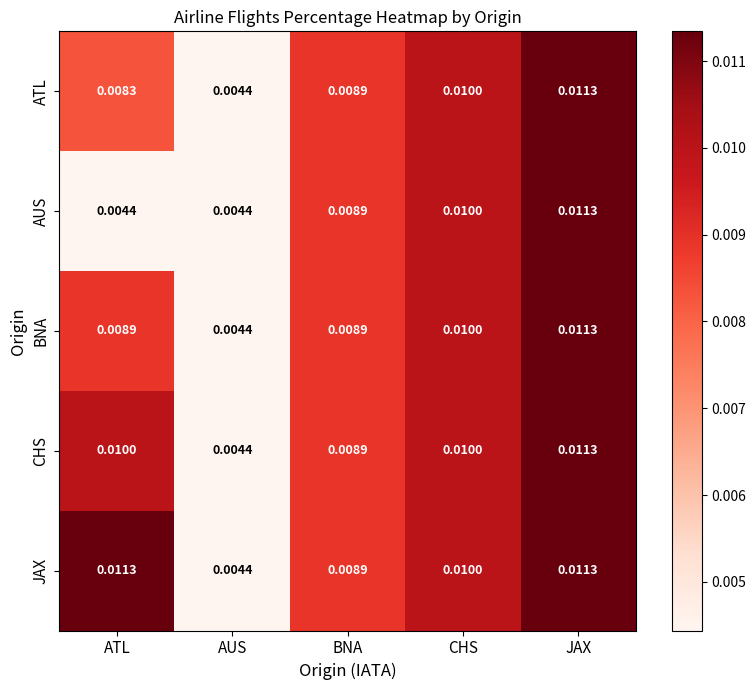

Is the value of ATL at ATL greater than the value of CHS at JAX?

No